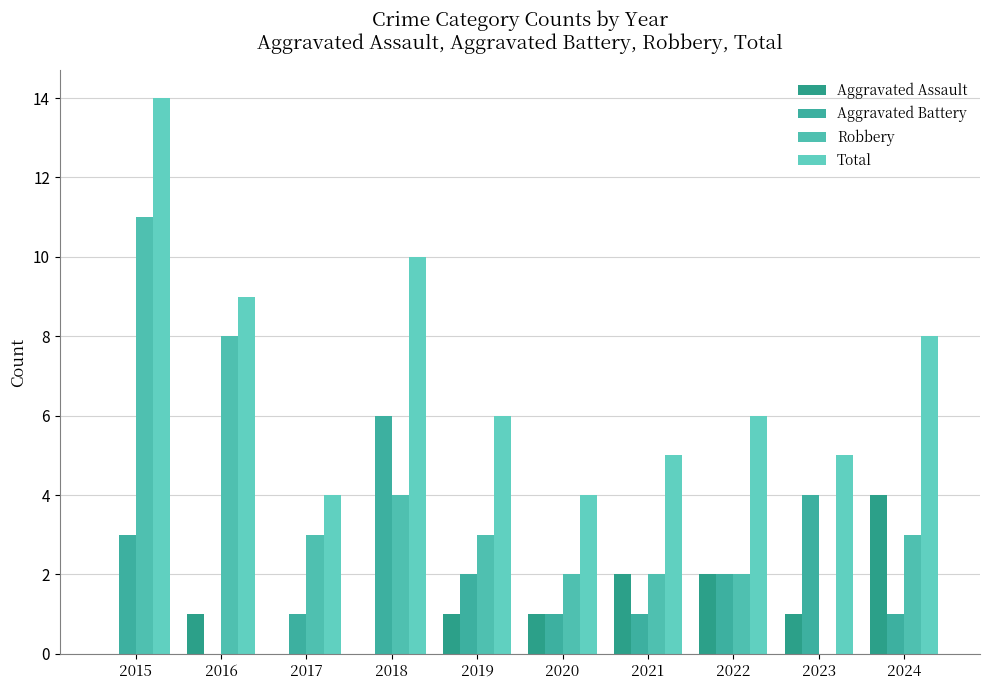

Read the Aggravated Assault value at 2020.

1